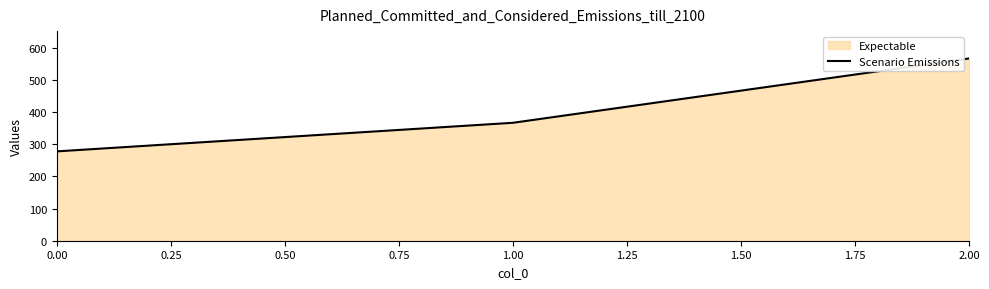

Approximately how many times larger is the value at 2.00 compared to 1.00?

1.5